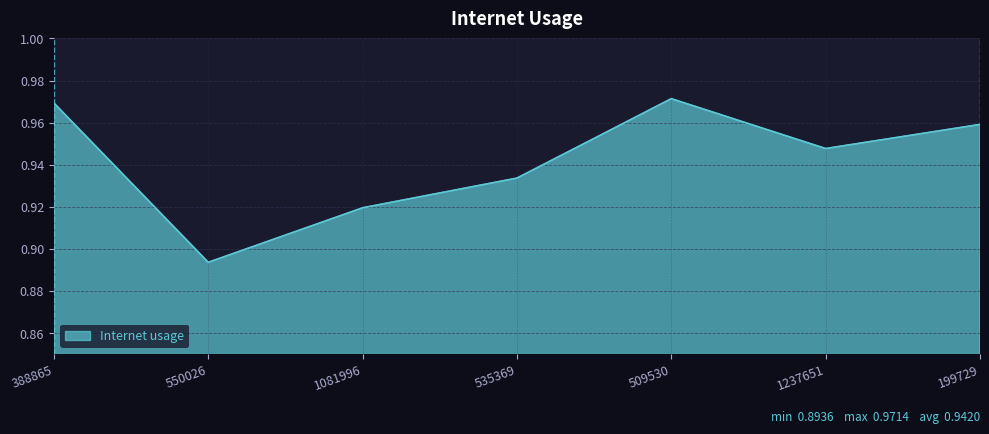

What is the sum of all values?

6.6